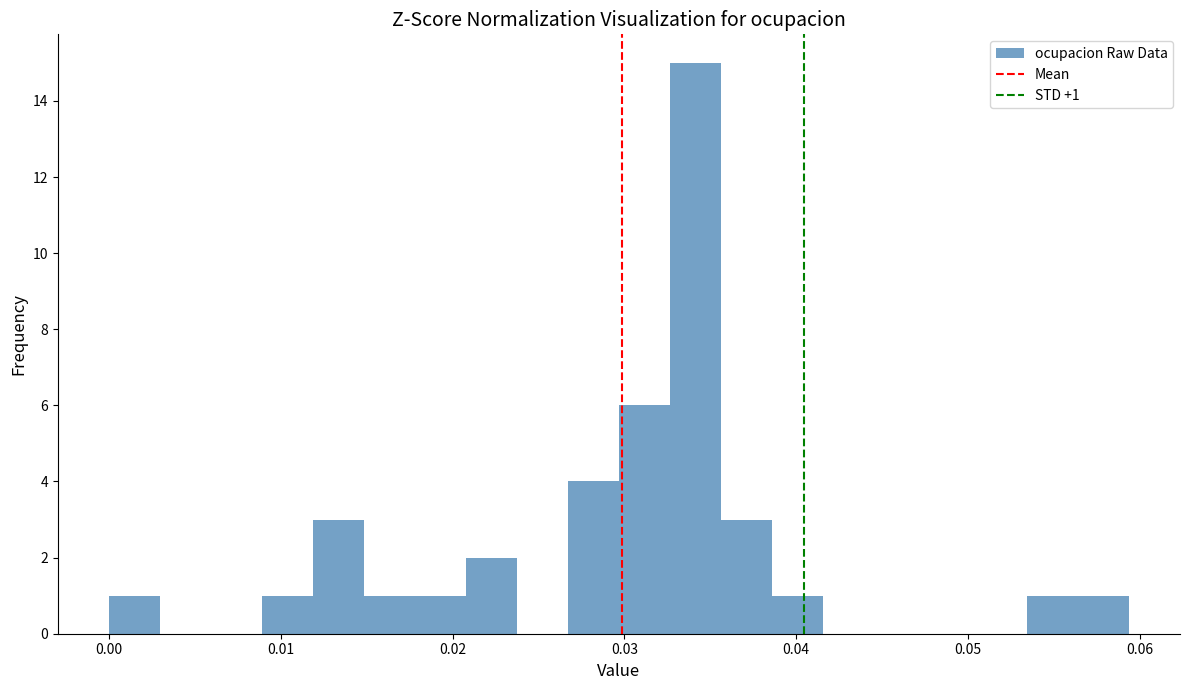

Read against the x-axis, roughly where is the centre of the tallest bar?

0.034